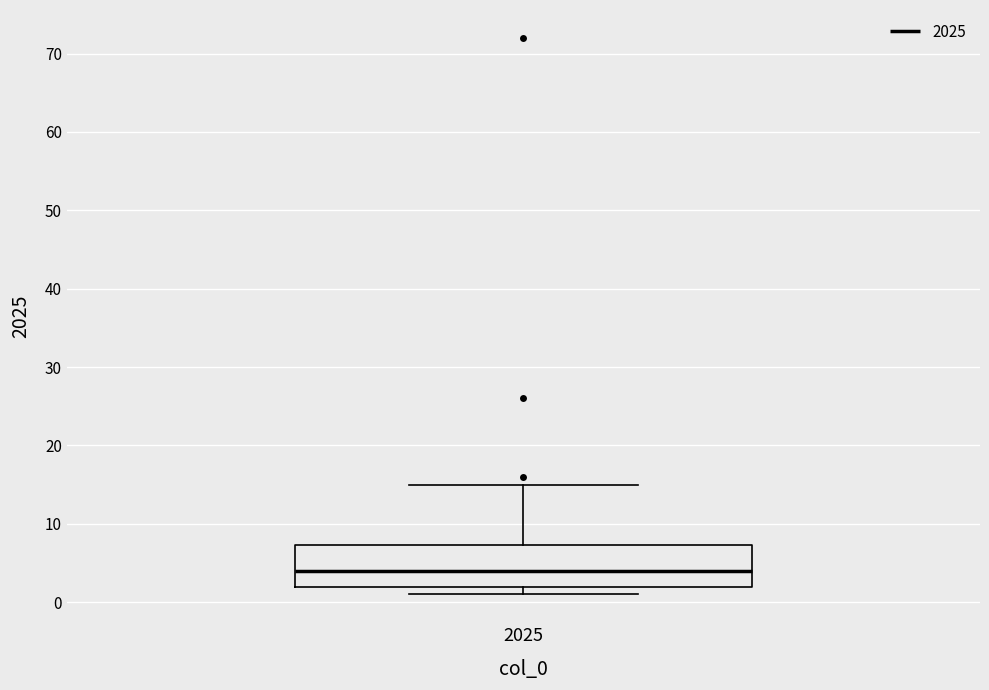

Read this box plot against the y-axis: the position of the median line, the range covered by the box, and the ends of both whiskers. The values are not printed on the chart, so give them approximately, as read against the axis.

median 4, box 2 to 7, whiskers 1 to 15